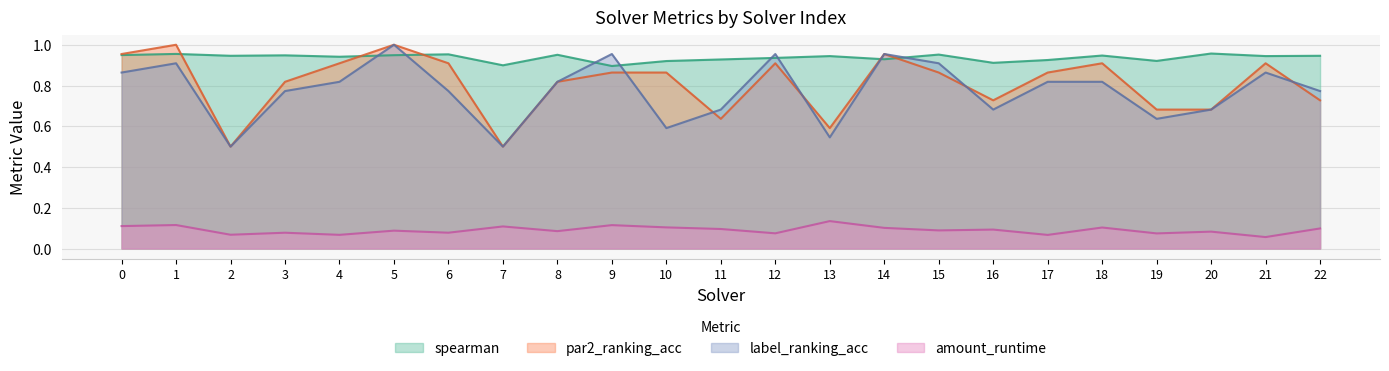

What is the value of the par2_ranking_acc point at the 6th from the left?

1.0